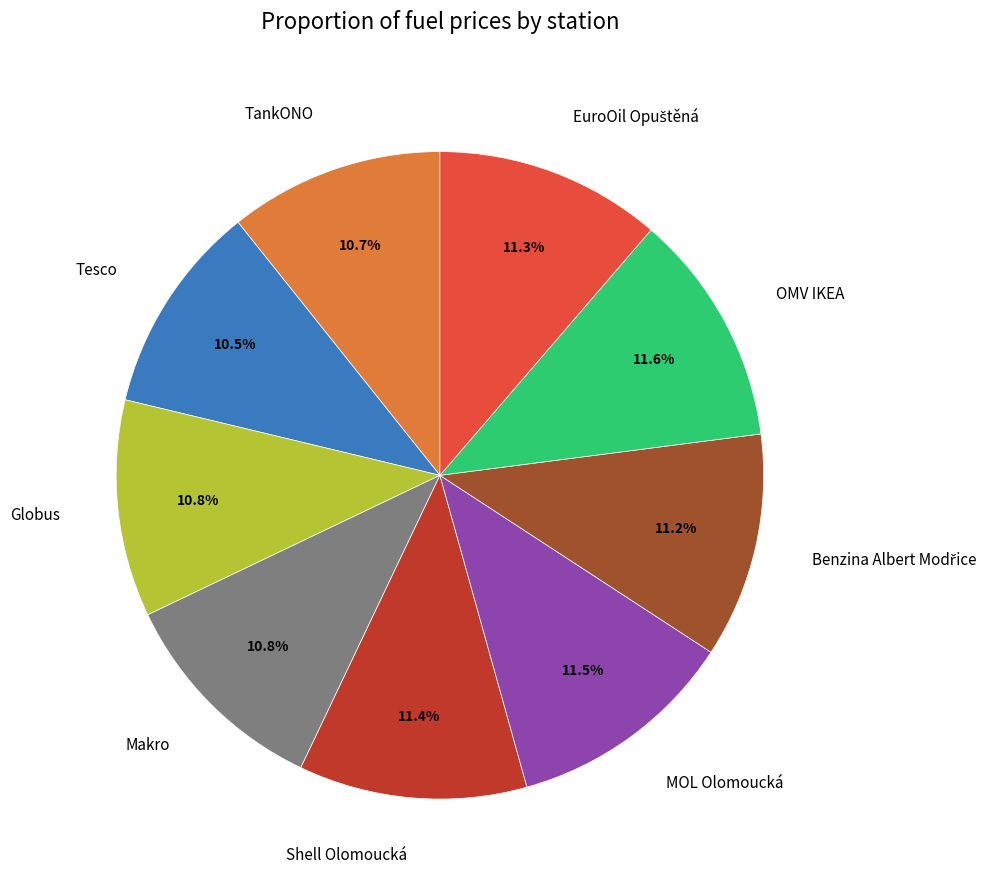

Does any single category account for the majority?

No